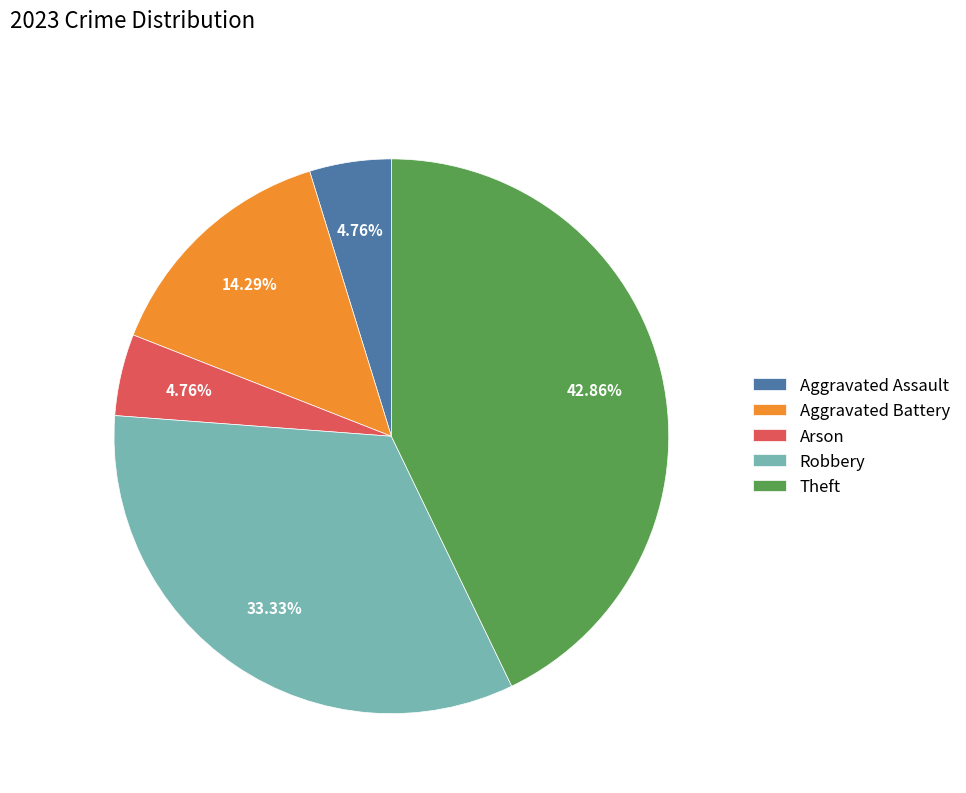

The Arson slice represents 5% of the pie. True or false?

True